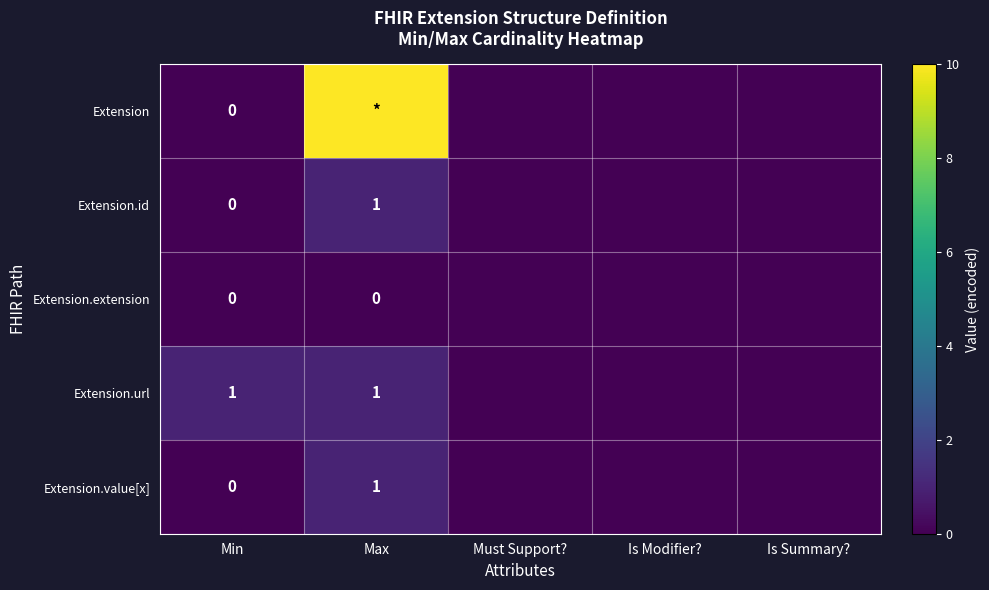

At which category does the chart reach its peak across all series?

Max